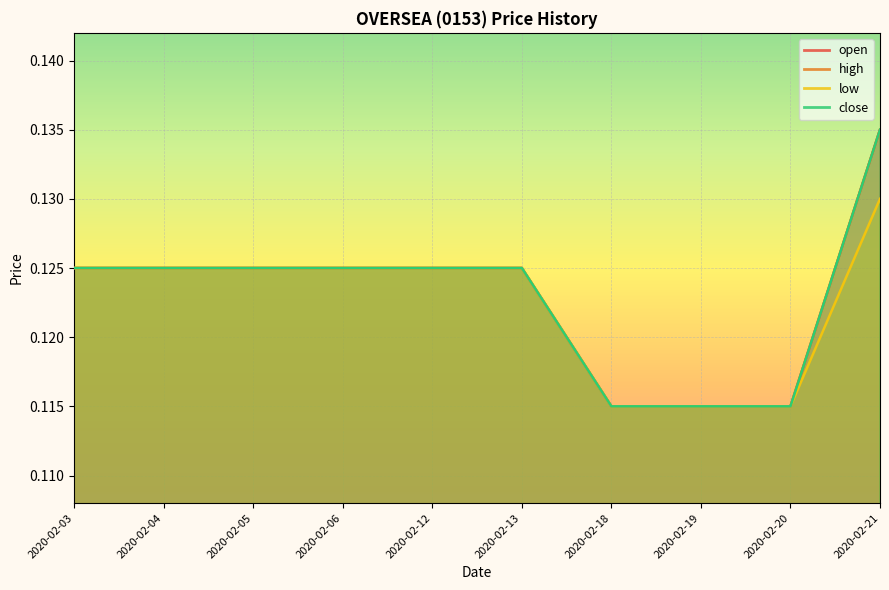

Rank the series at 2020-02-21 from lowest to highest value.

low, open, high, close